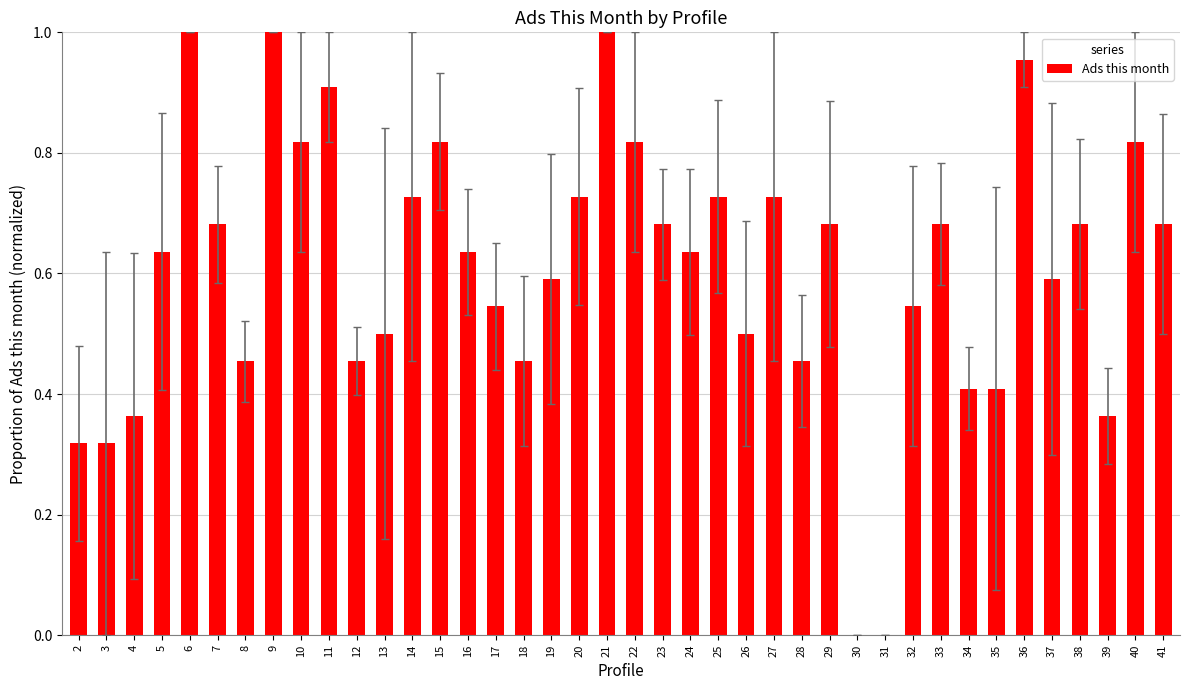

Between 34 and 19, which is larger?

19